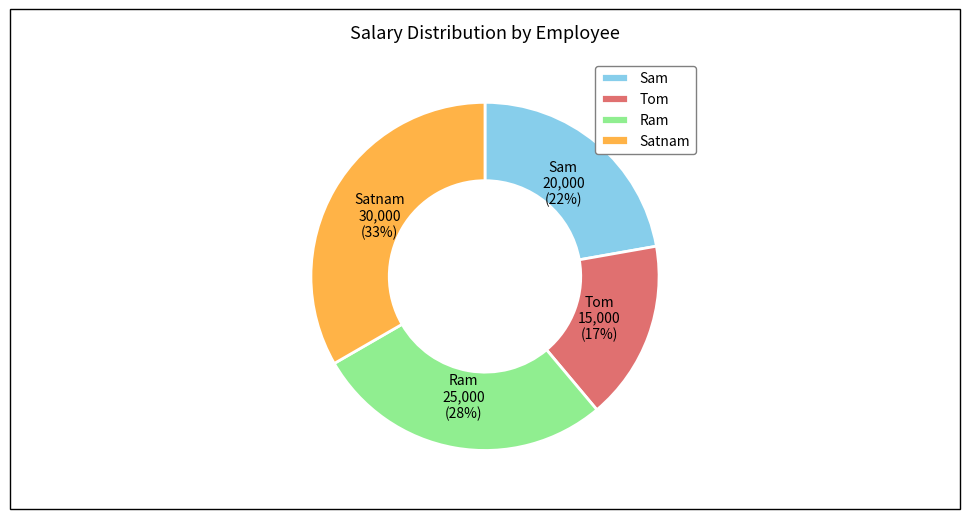

What is the smallest slice in the pie chart?

Tom